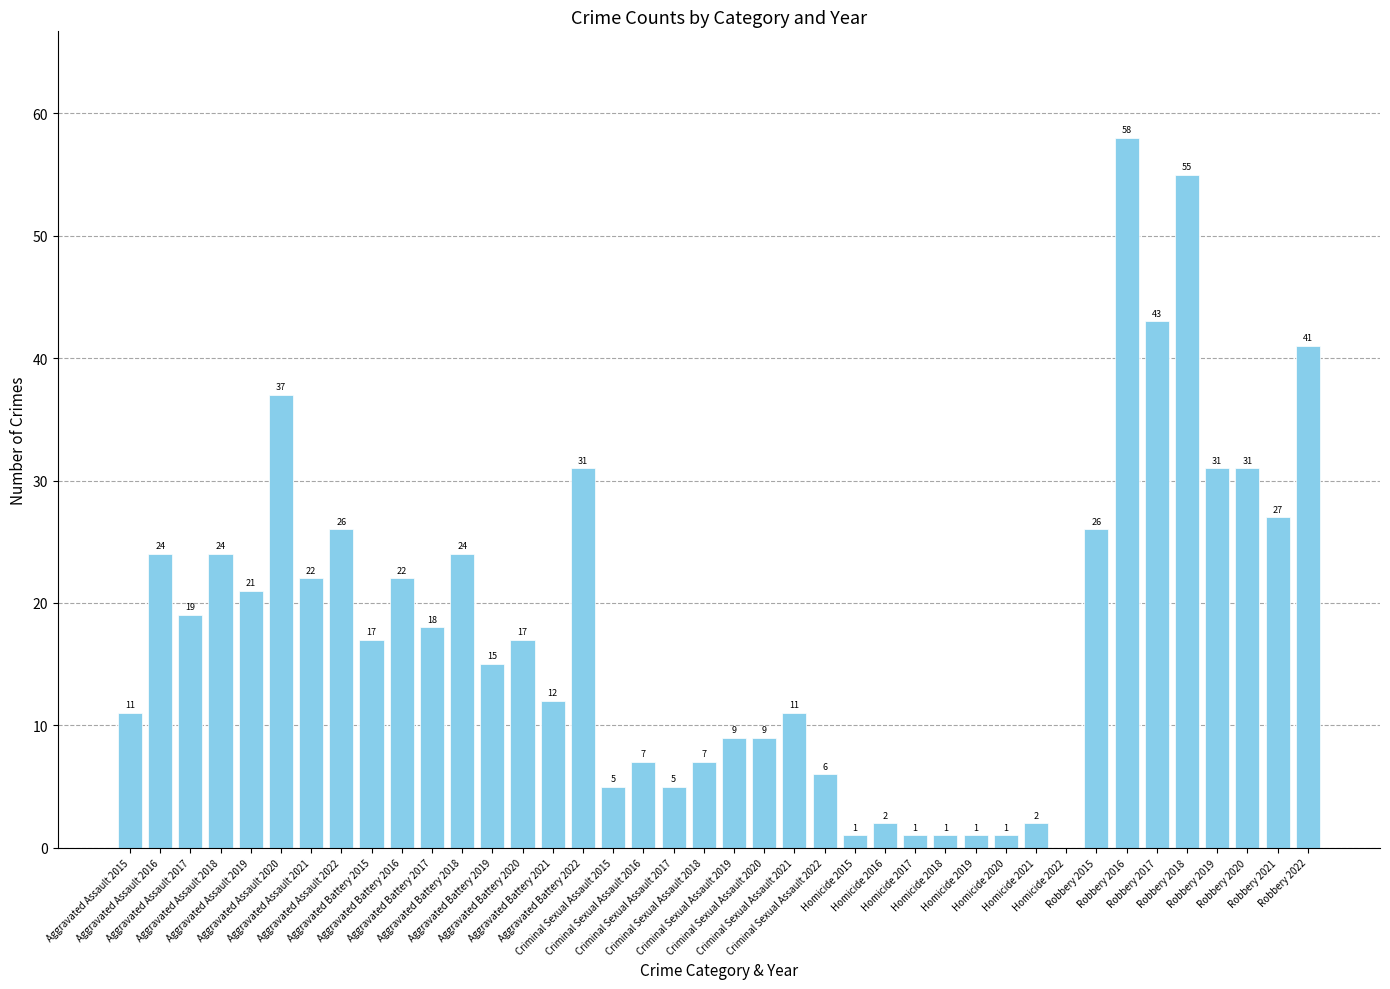

How many data points does each series have?

40